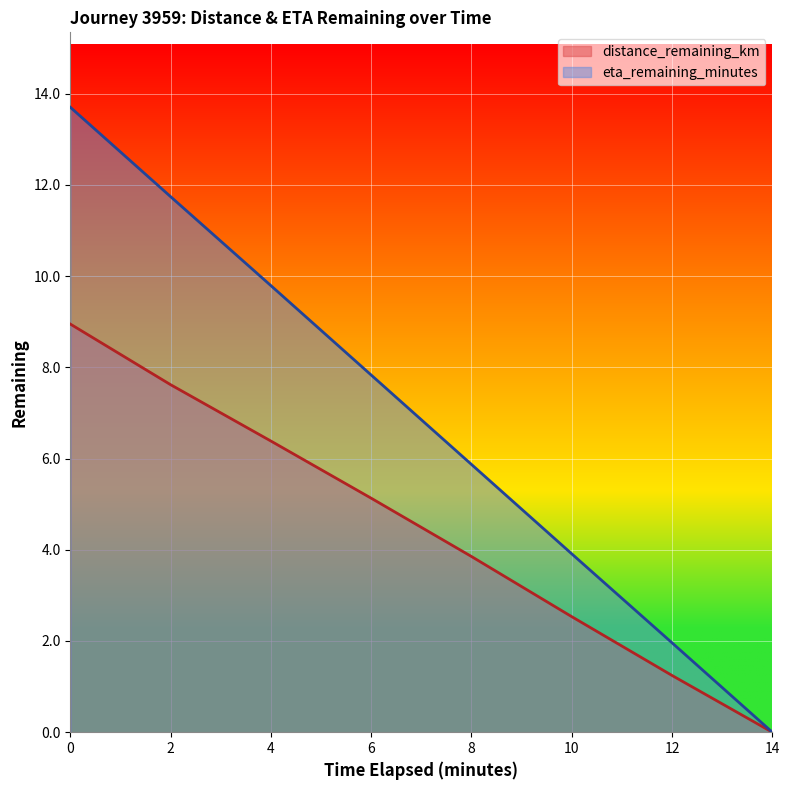

Rank the series by their maximum value, from highest to lowest.

eta_remaining_minutes, distance_remaining_km